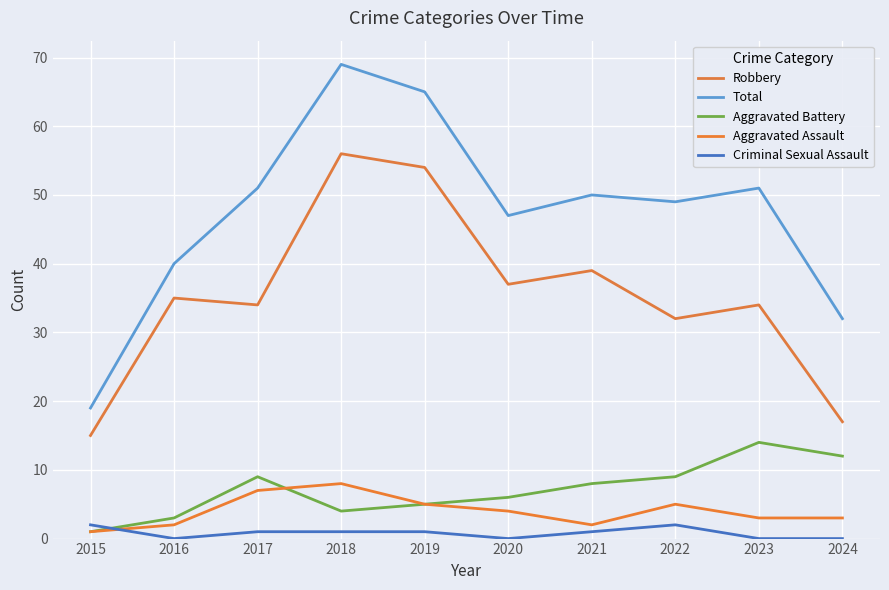

How many series are shown in this chart?

5